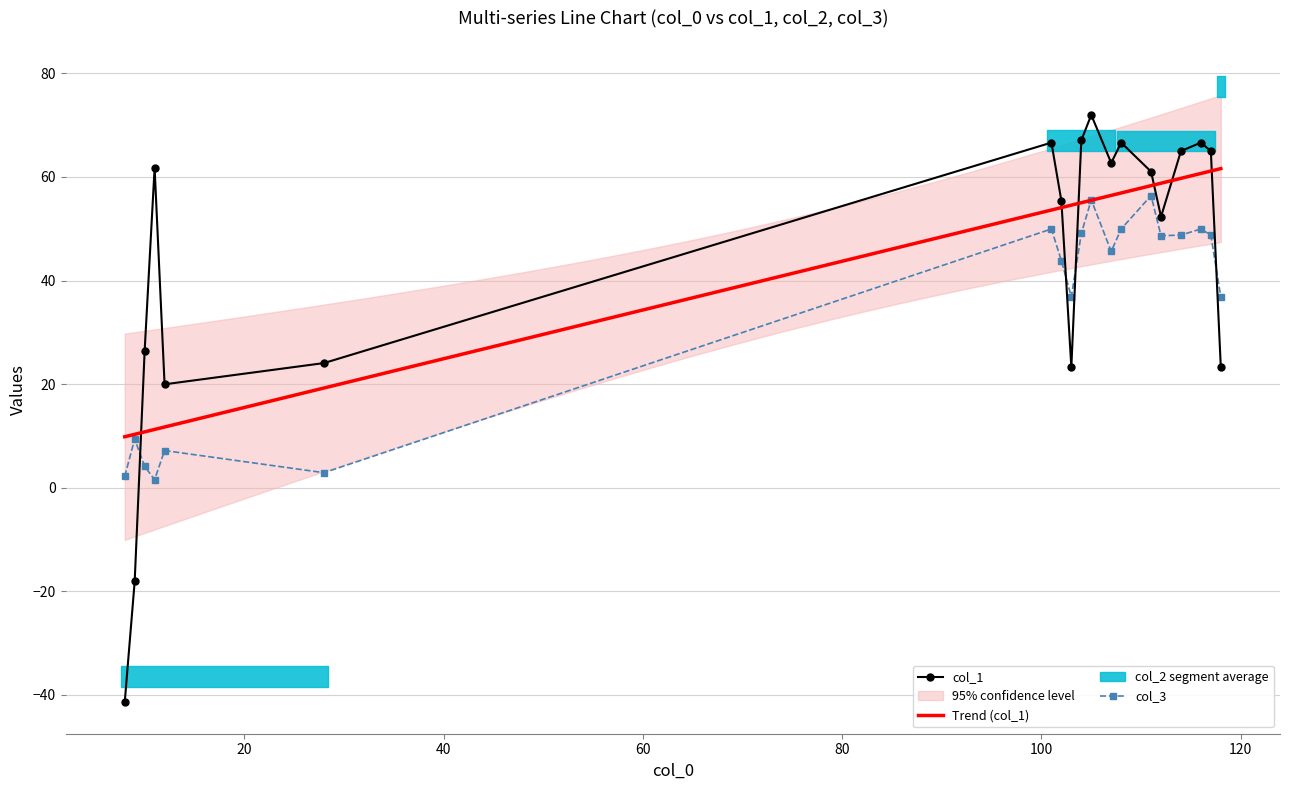

Where do col_1 and col_3 first cross each other?

9 and 10